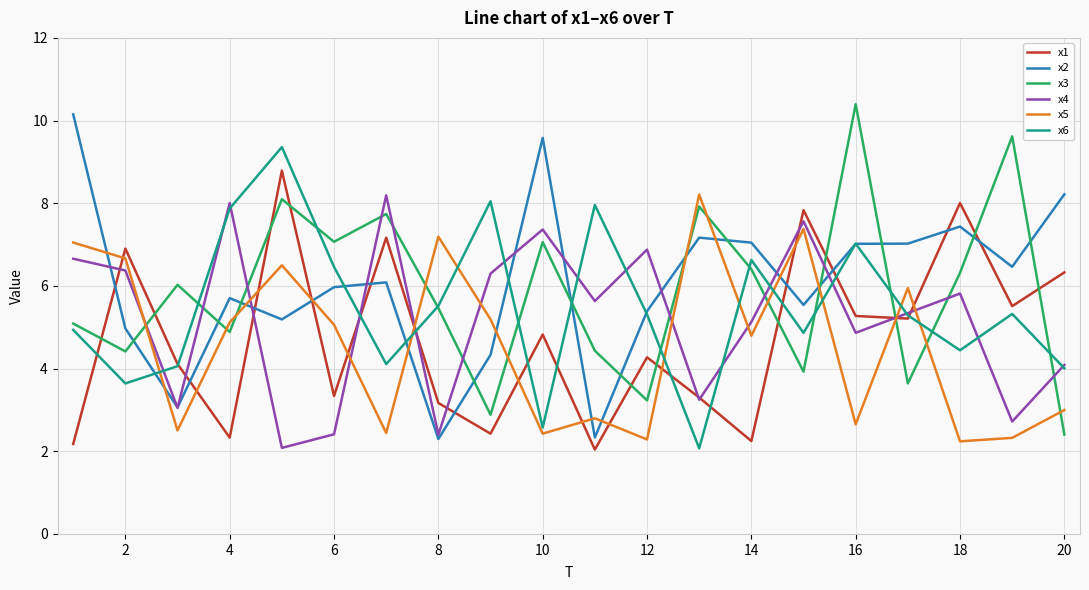

True or false: x1 and x5 intersect in this chart.

True